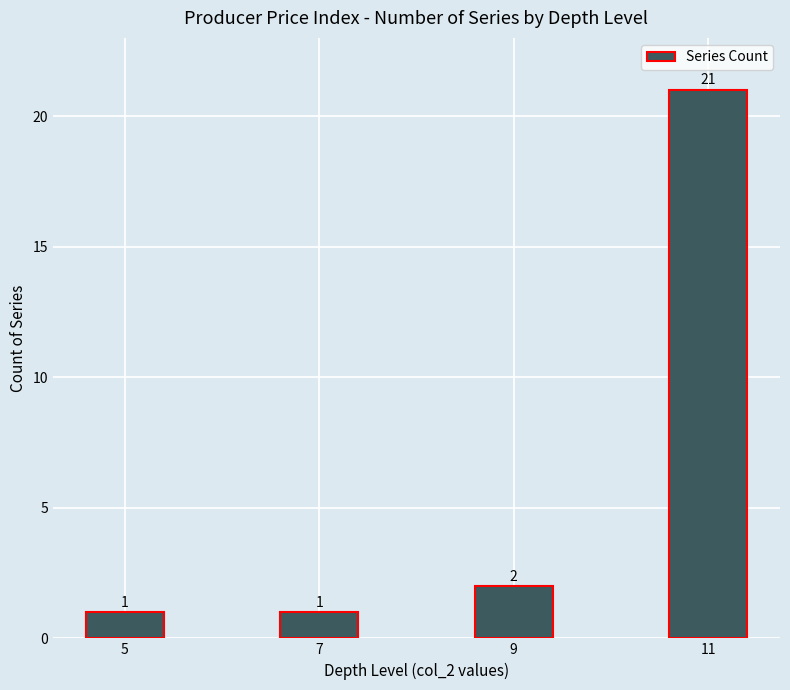

Reading left to right, what are all the values shown in this chart?

1	1	2	21